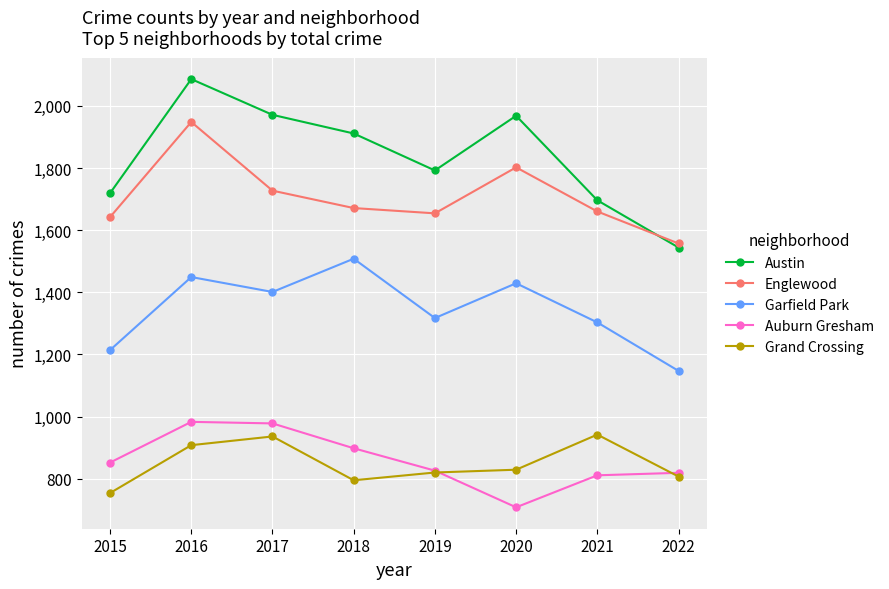

At which label does Garfield Park reach its minimum?

2022